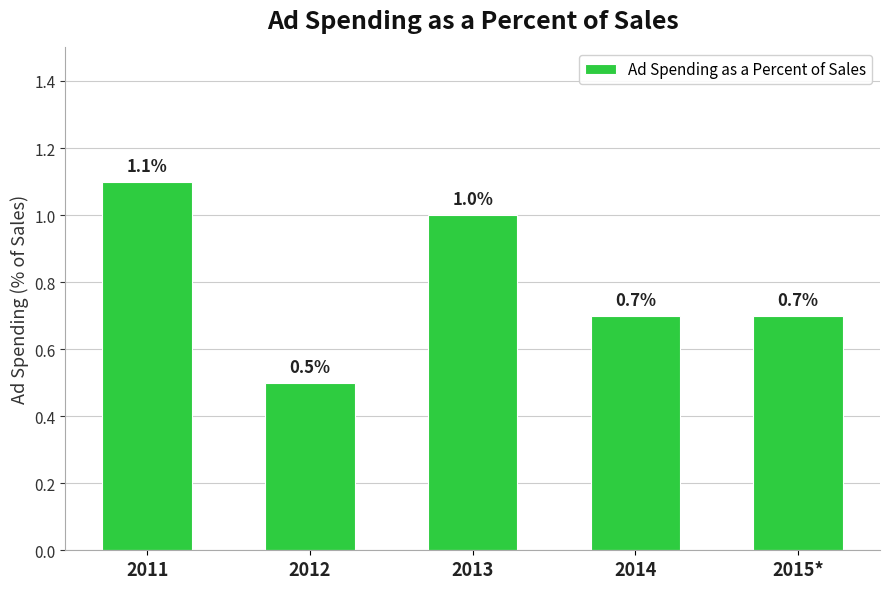

Reading left to right, extract all data points from this chart.

2011=1.1	2012=0.5	2013=1.0	2014=0.7	2015*=0.7